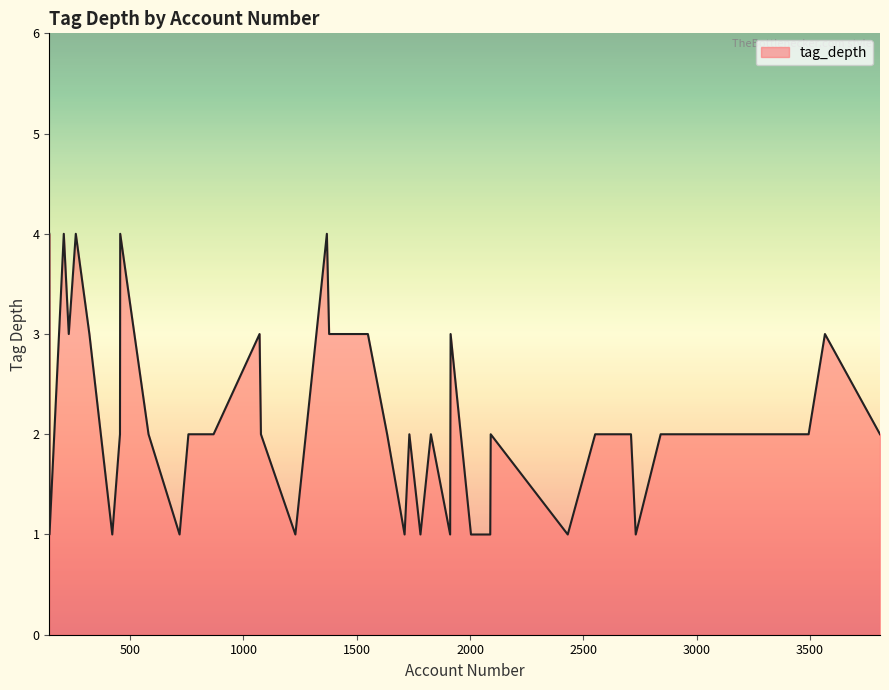

What is the maximum value shown in the chart?

4